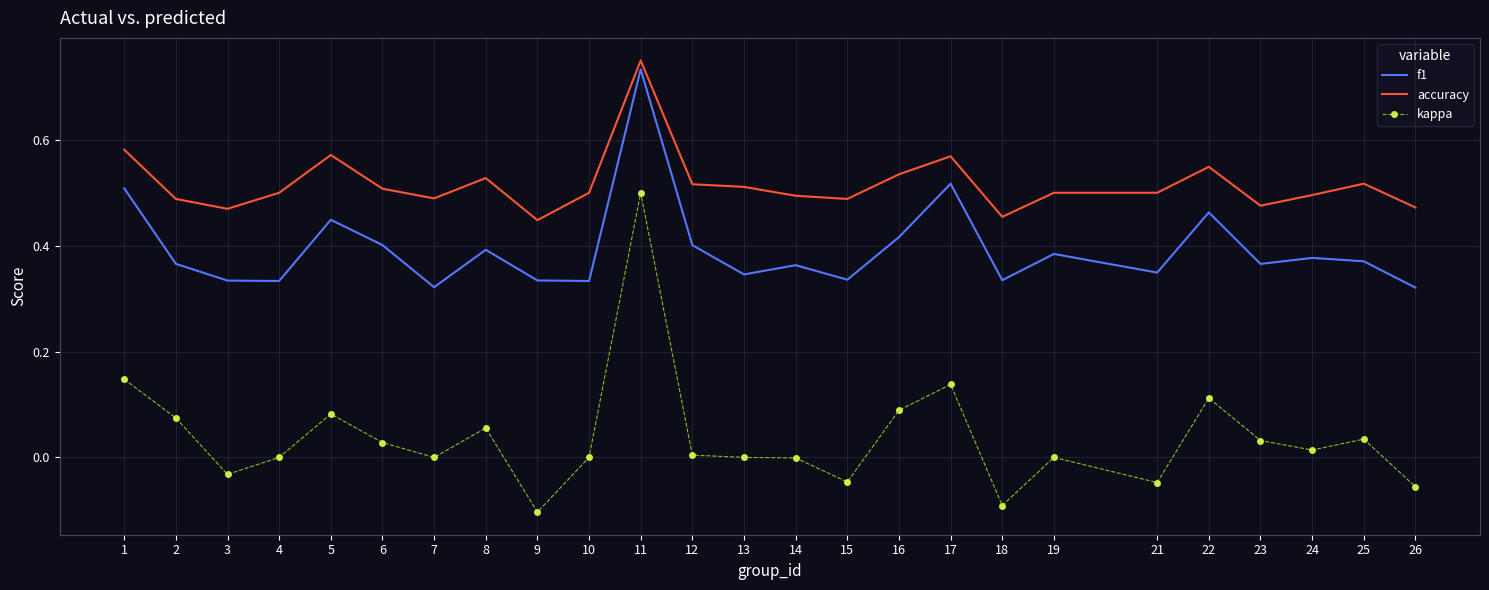

Which series changed the most between 2 and 14?

kappa